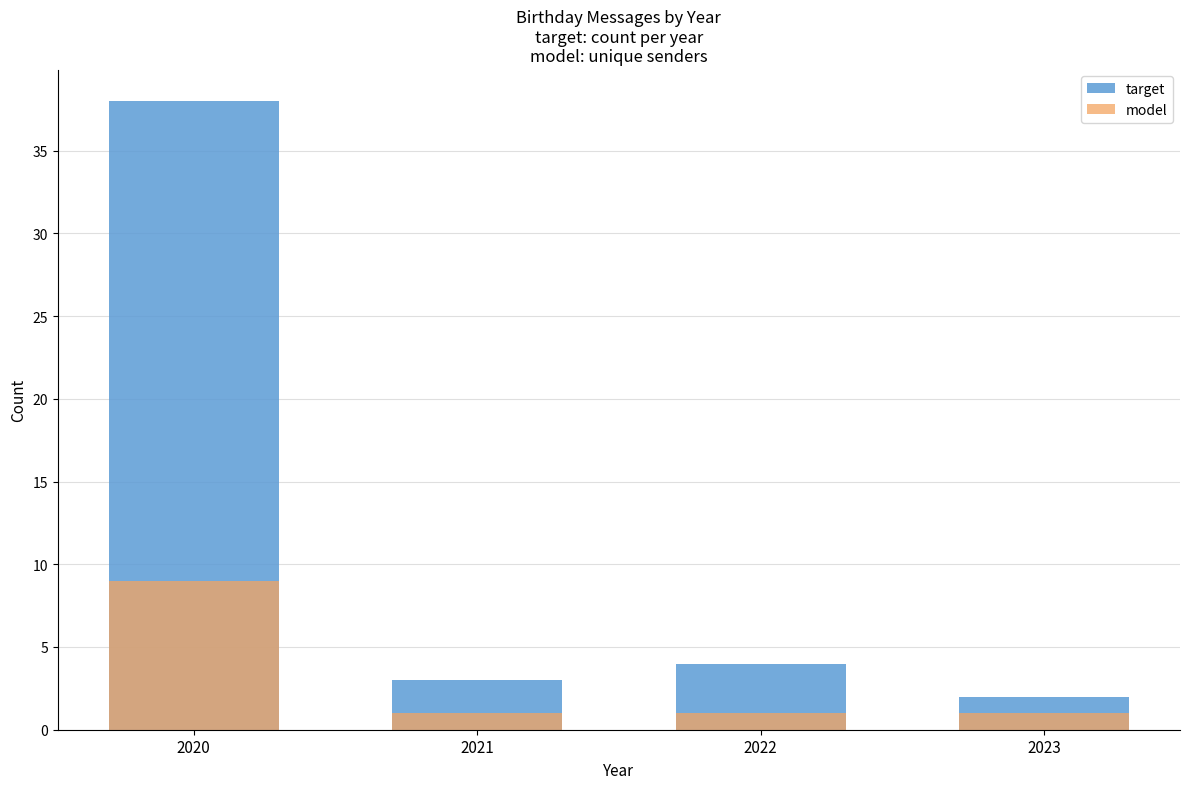

What are all the series names shown in the legend?

target, model